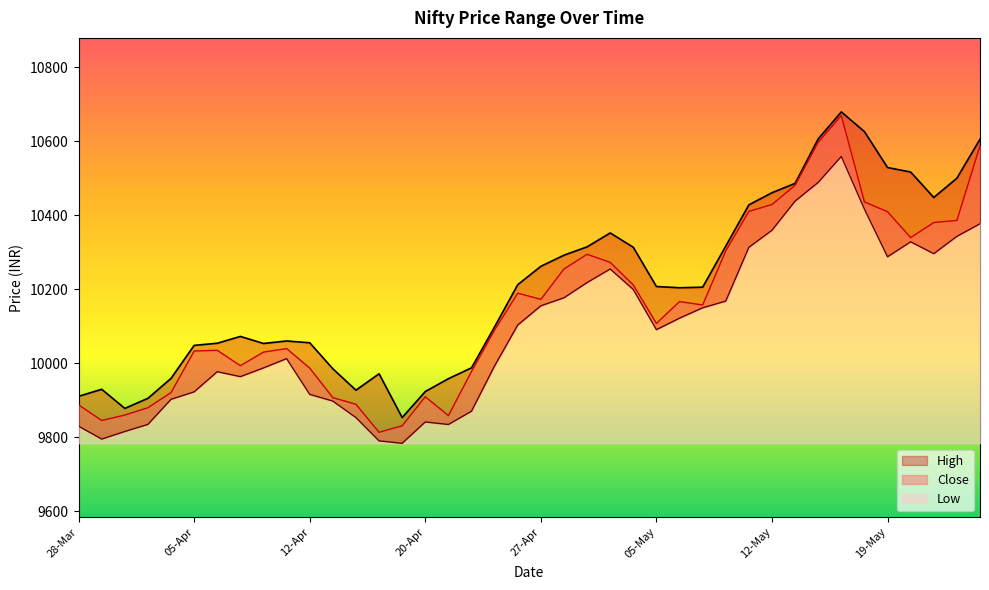

The value of Low at 21-Apr is 15006.7. True or false?

False